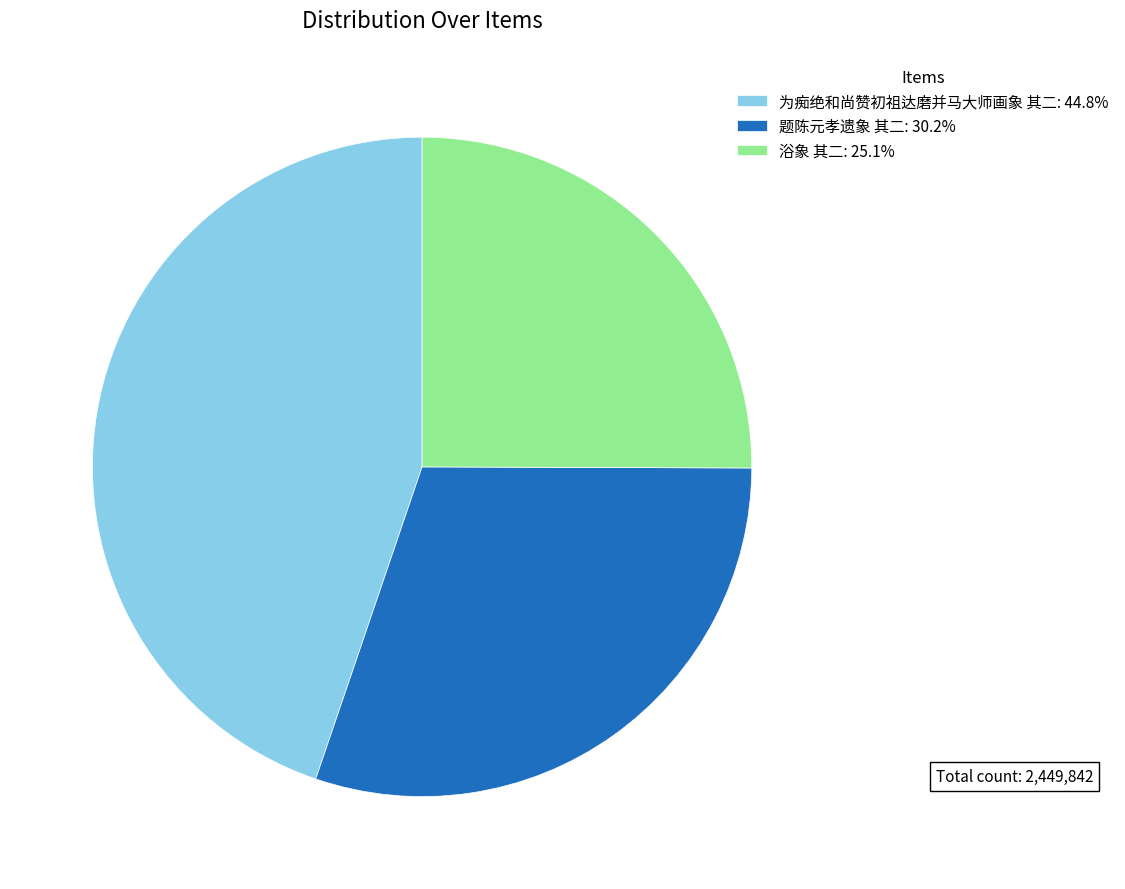

Is the sum of 浴象 其二: 25.1% and 题陈元孝遗象 其二: 30.2% greater than half?

Yes